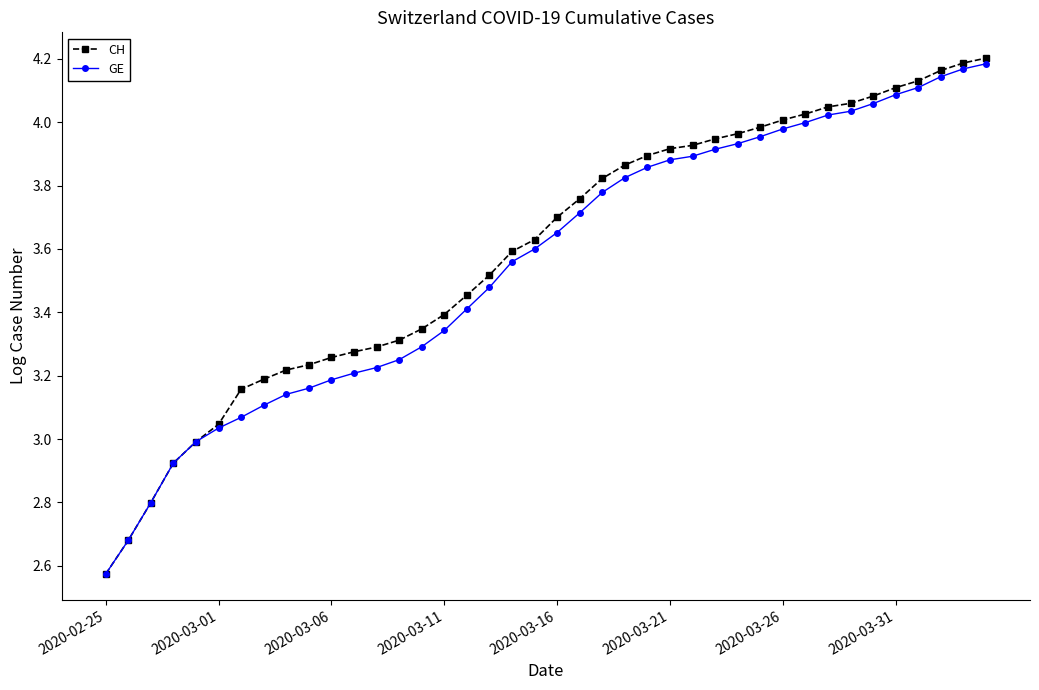

Which series has the widest spread of values?

CH